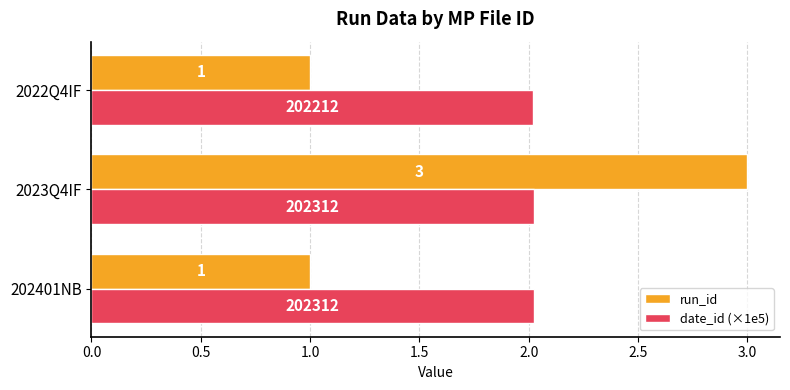

What is the average value of the run_id series?

1.7